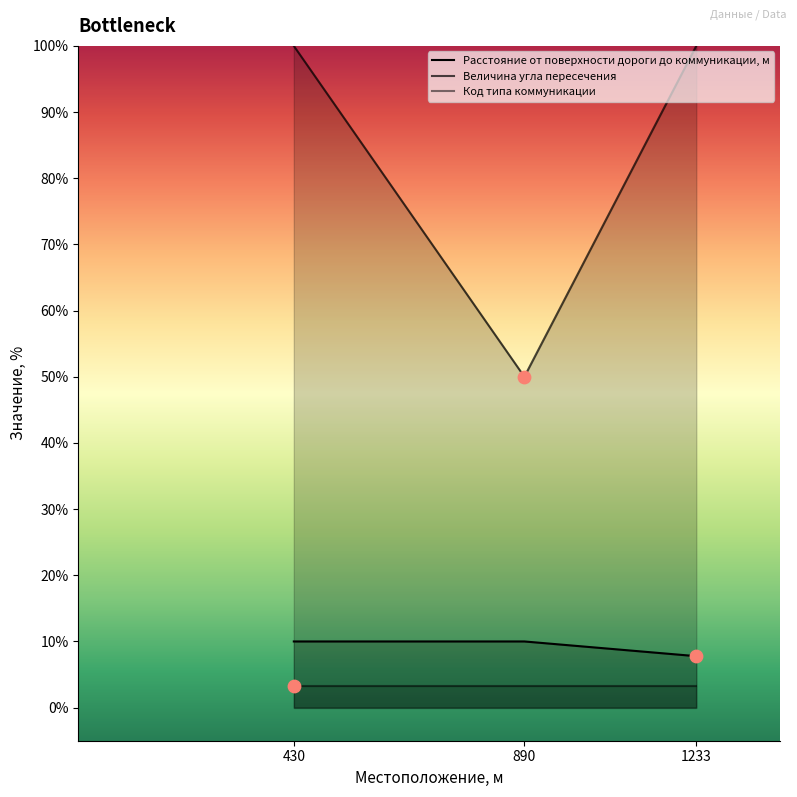

At how many categories does at least one series exceed 36?

3